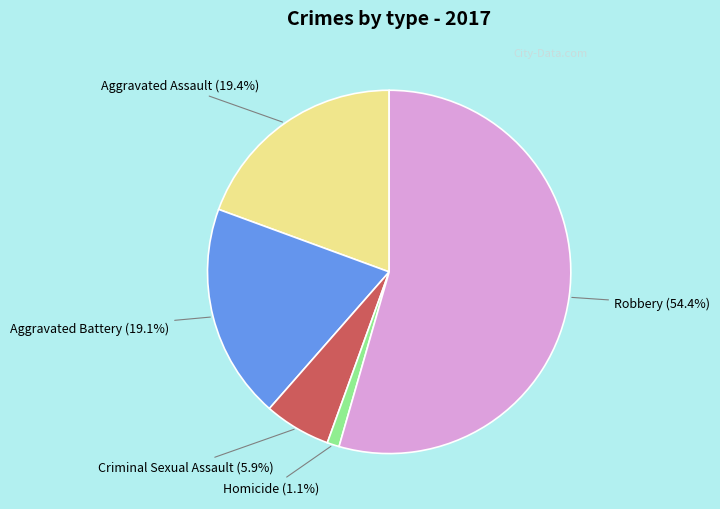

Is there any slice that represents more than half of the pie?

Yes